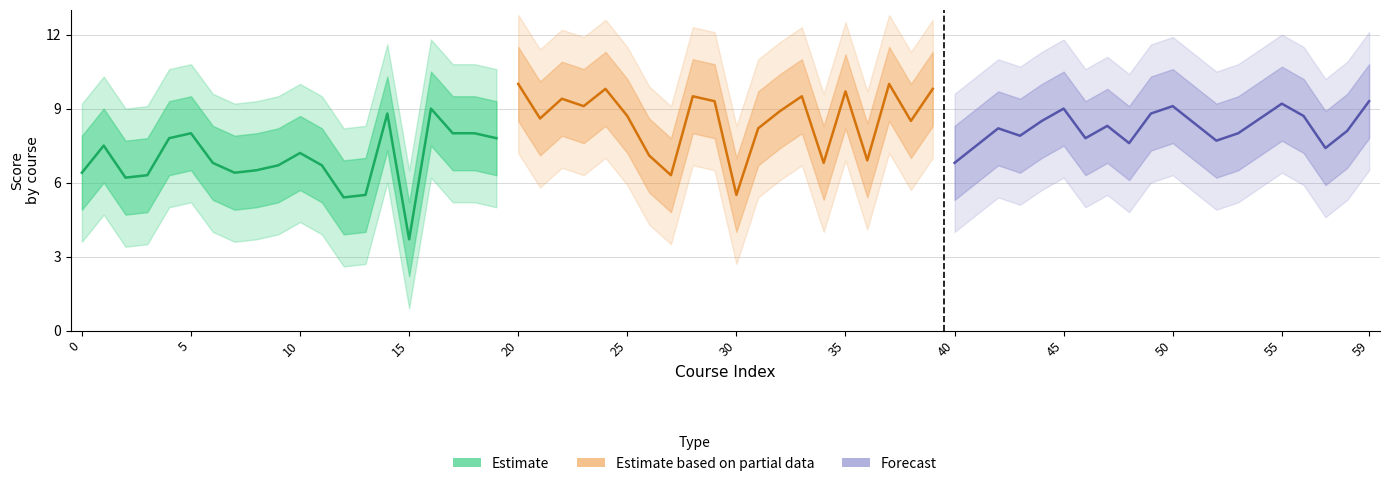

What are all the series names shown in the legend?

Estimate, Estimate based on partial data, Forecast